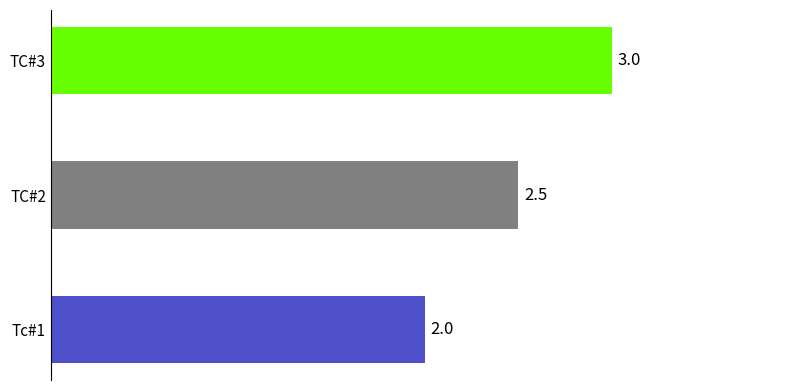

Count the number of categories in the chart.

3